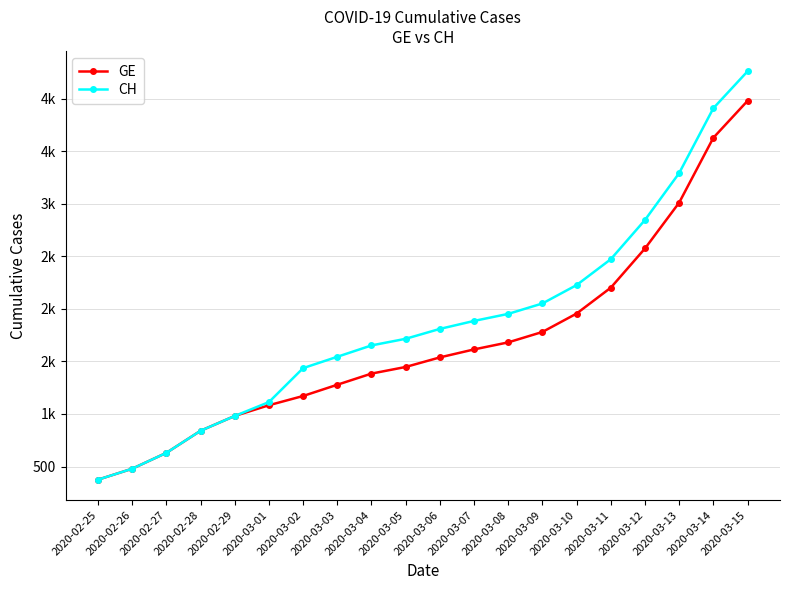

Does the chart have visible grid lines?

Yes